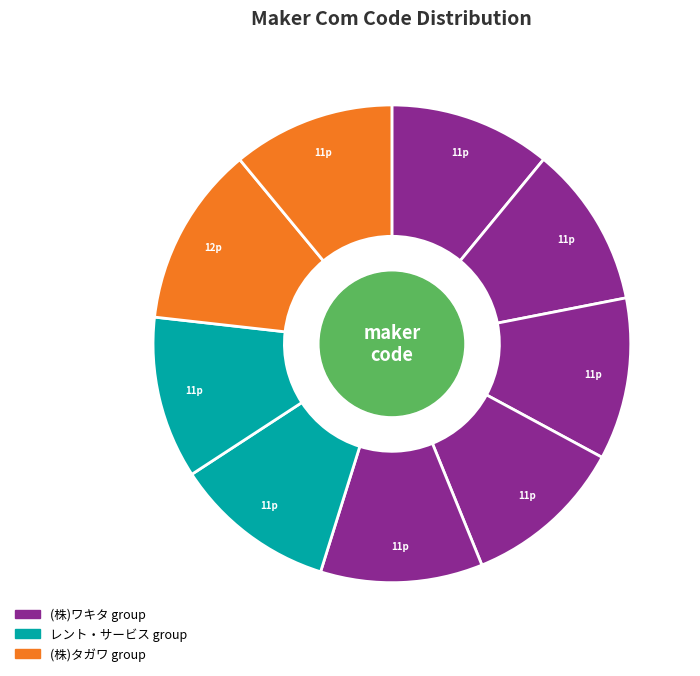

Which category has the biggest portion of the pie?

(株)タガワ